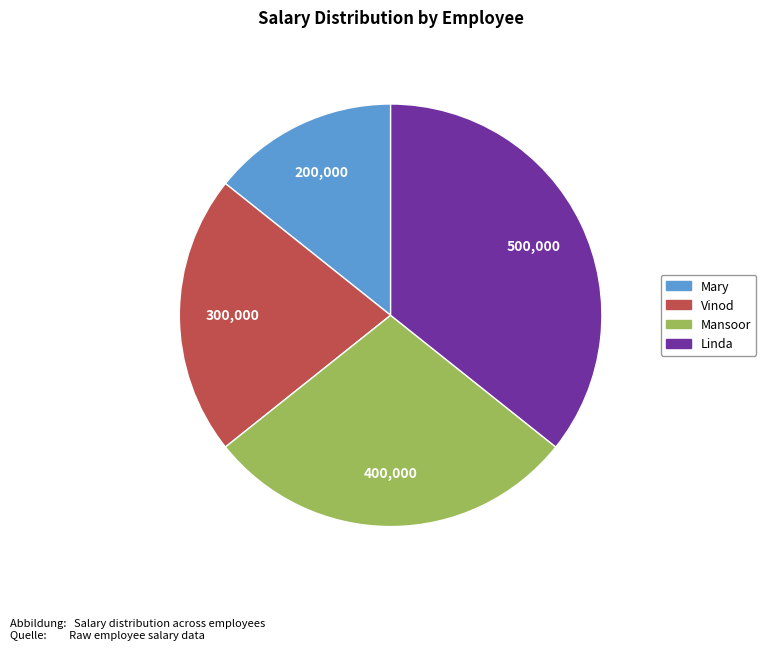

What is the largest slice in the pie chart?

Linda